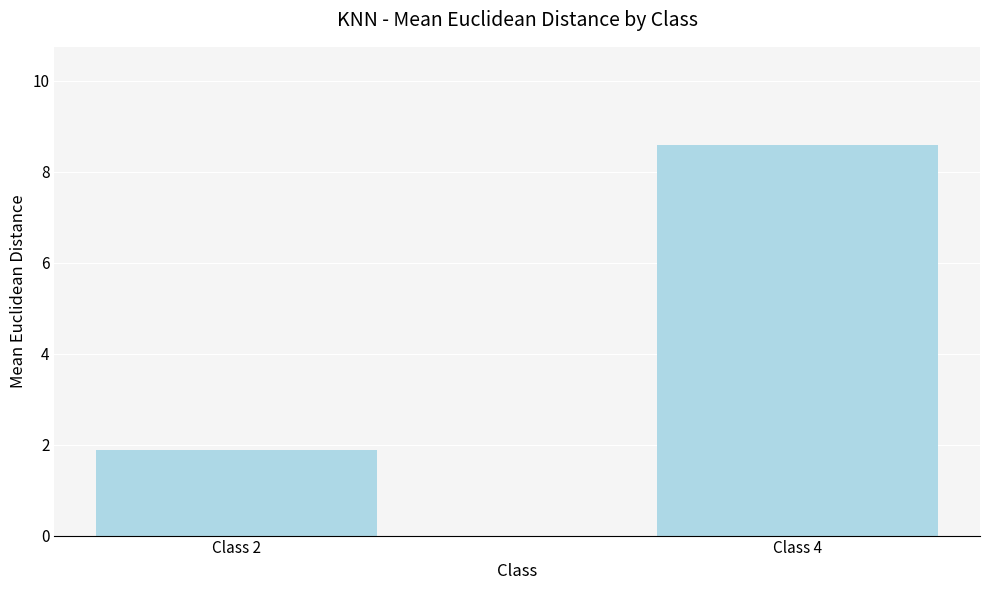

What is the minimum value shown in the chart?

1.9